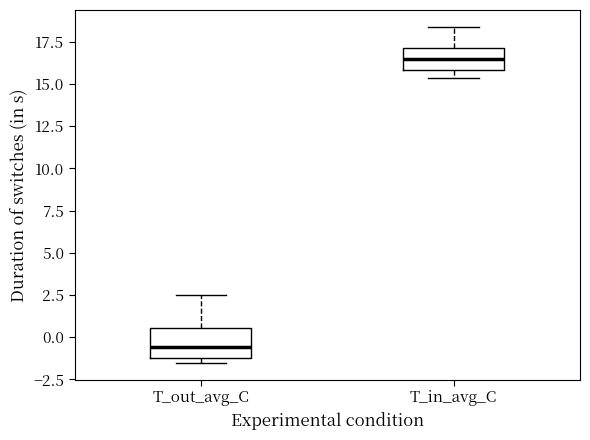

Where does the lower whisker of the box for T_in_avg_C end on the y-axis? The values are not printed on the chart, so give them approximately, as read against the axis.

15.5